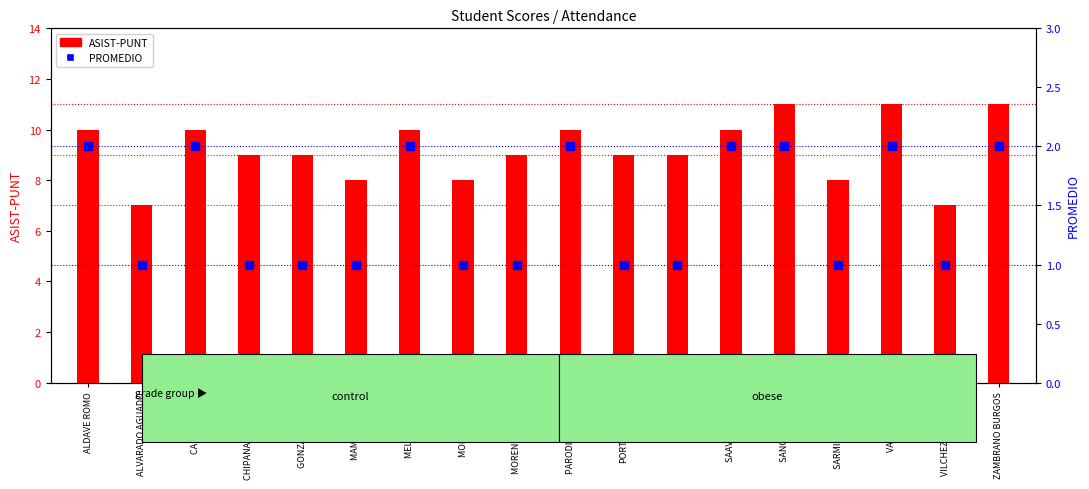

Which series has the largest total across all categories?

ASIST-PUNT